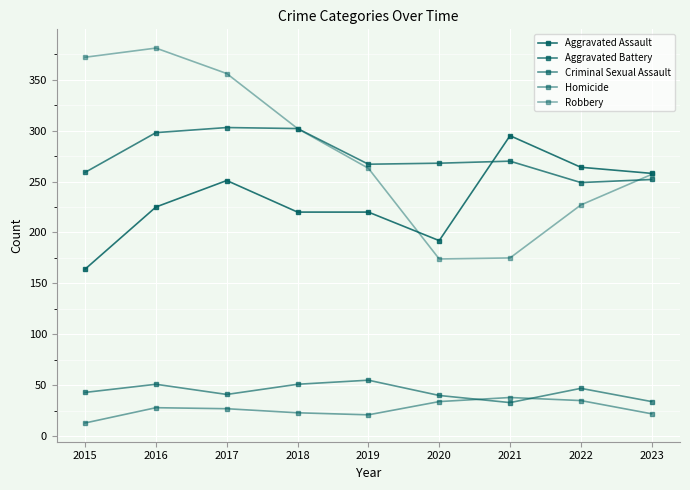

What is the minimum value shown in the chart?

13